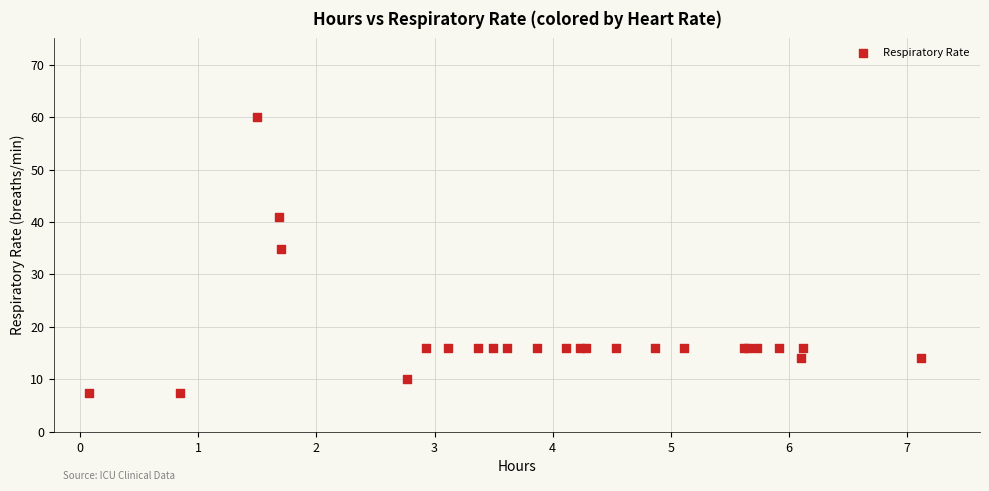

What Y value in the scatter plot is closest to 33?

34.8